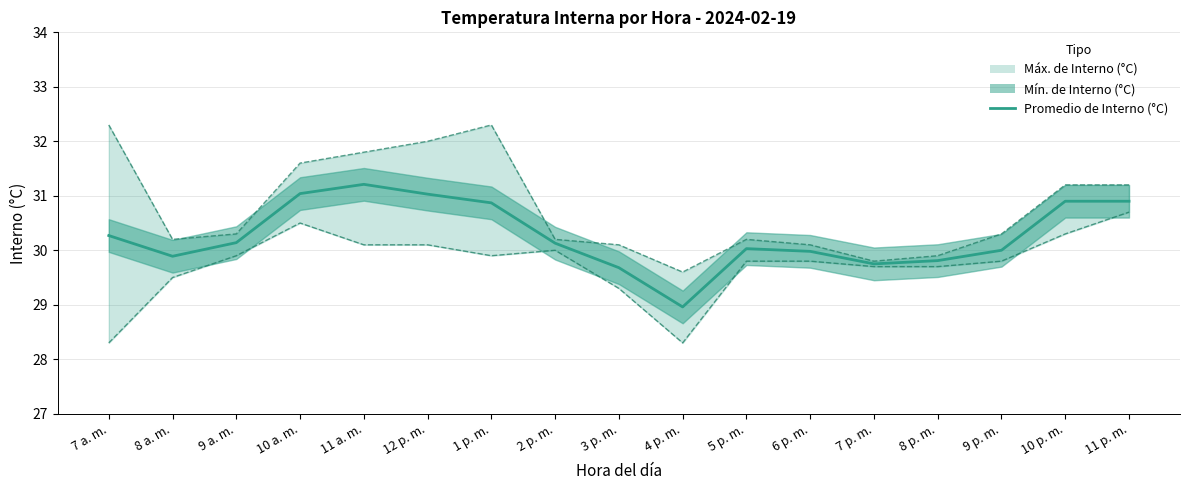

What is the value of the 14th point from the left?

29.8